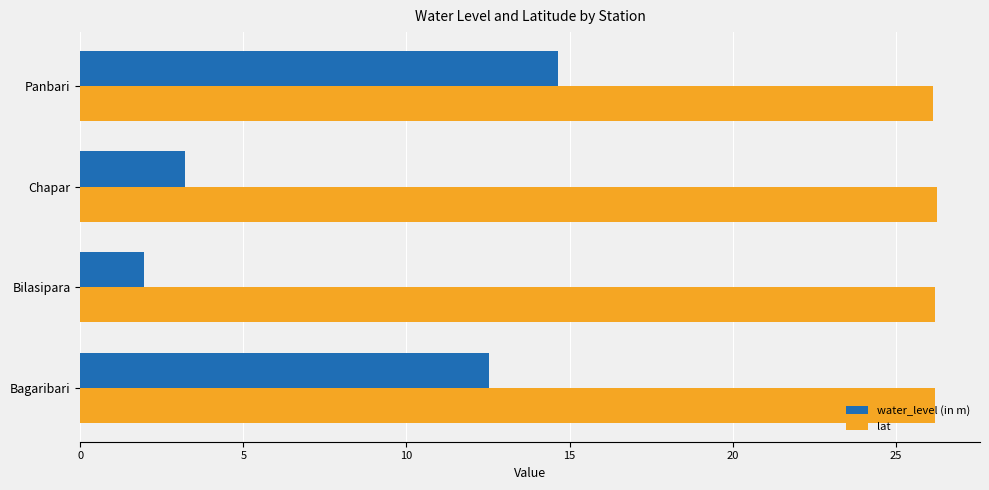

What is the sum of all lat values?

104.8